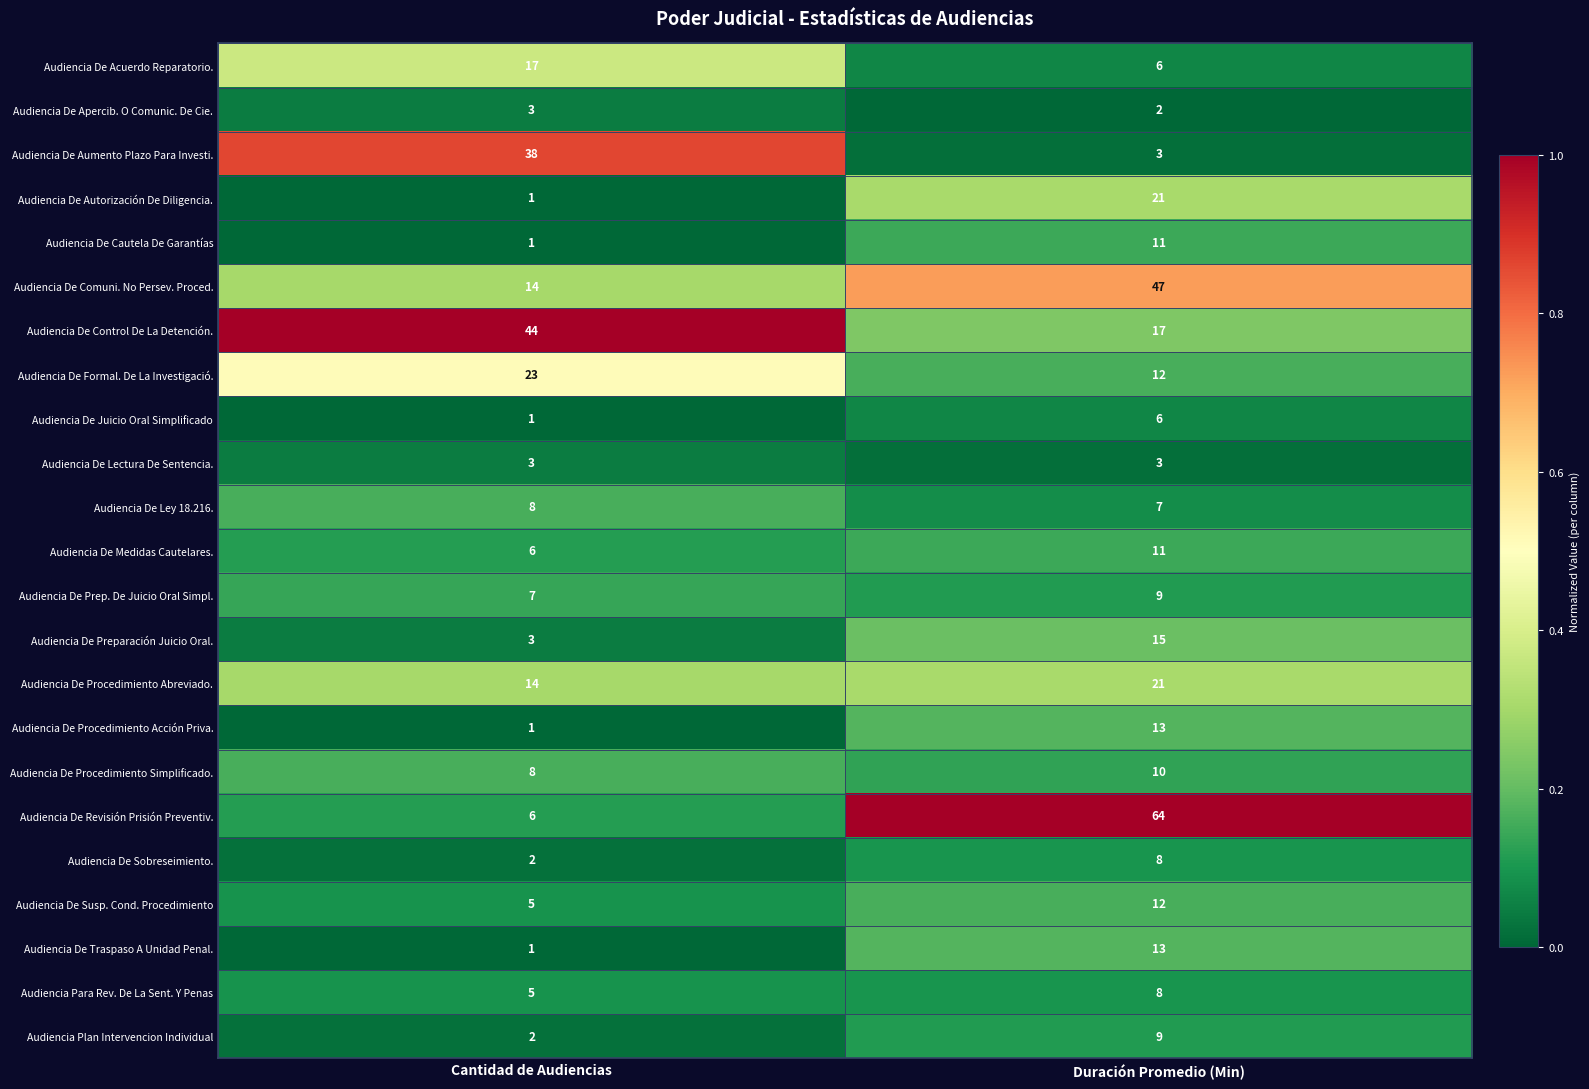

Which series has the largest total across all categories?

Audiencia De Revisión Prisión Preventiv.